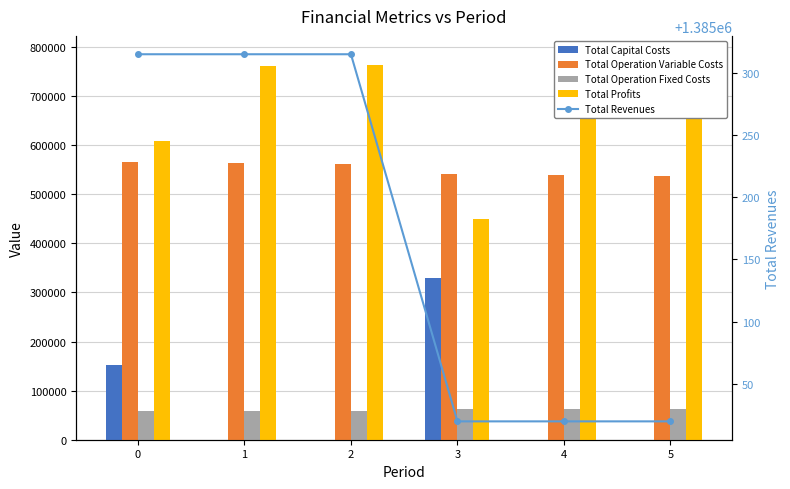

What is the highest value of the Total Revenues series?

1385314.7